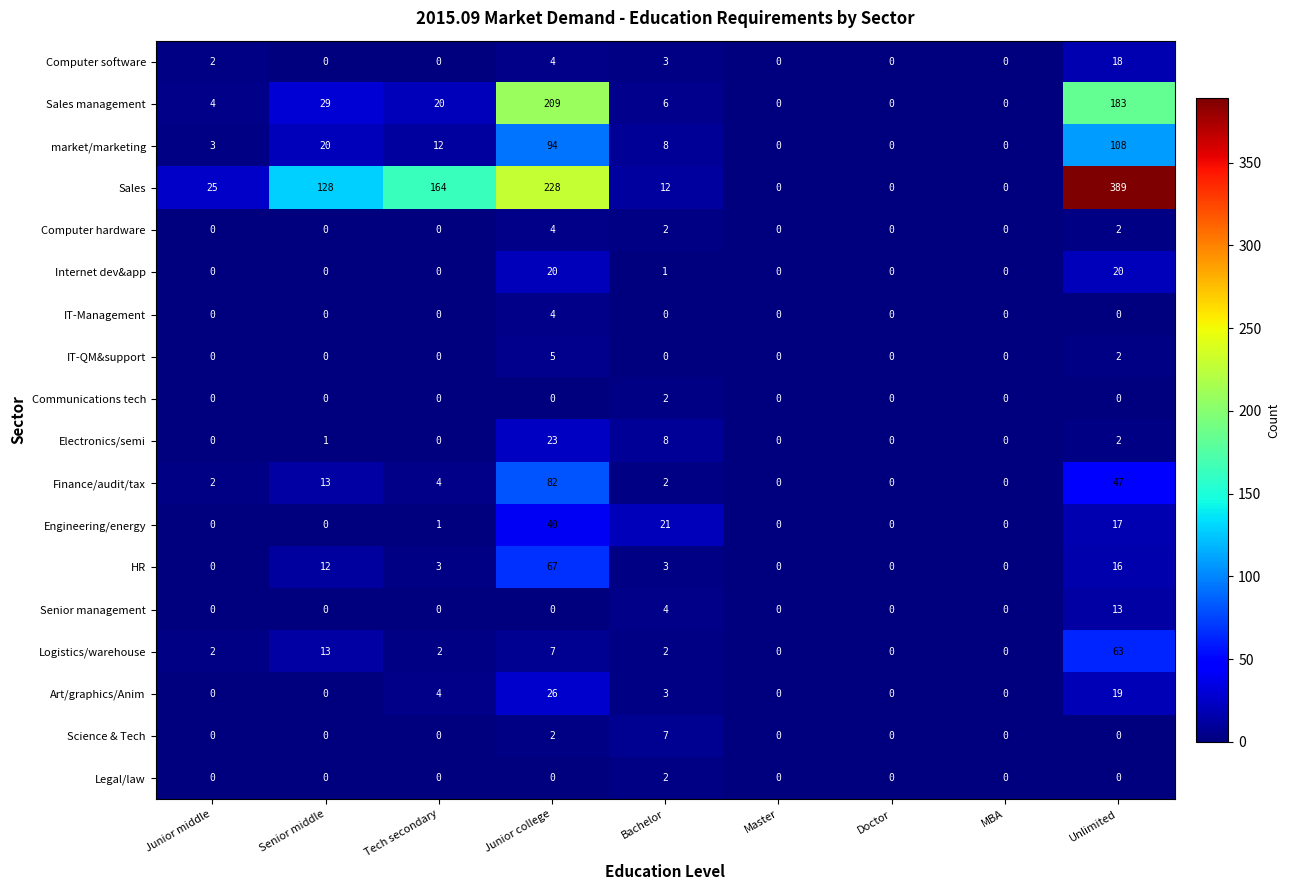

Which category has the highest value across all series?

Unlimited